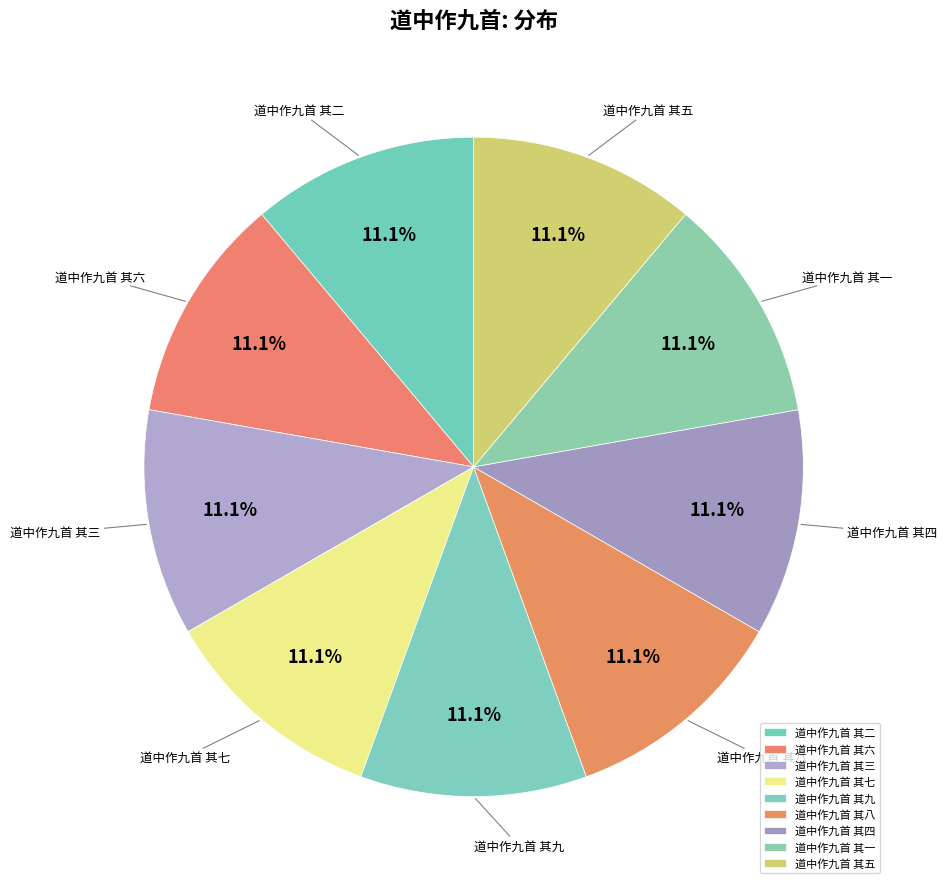

Approximately how many times larger is the value at 道中作九首 其二 compared to 道中作九首 其三?

1.0